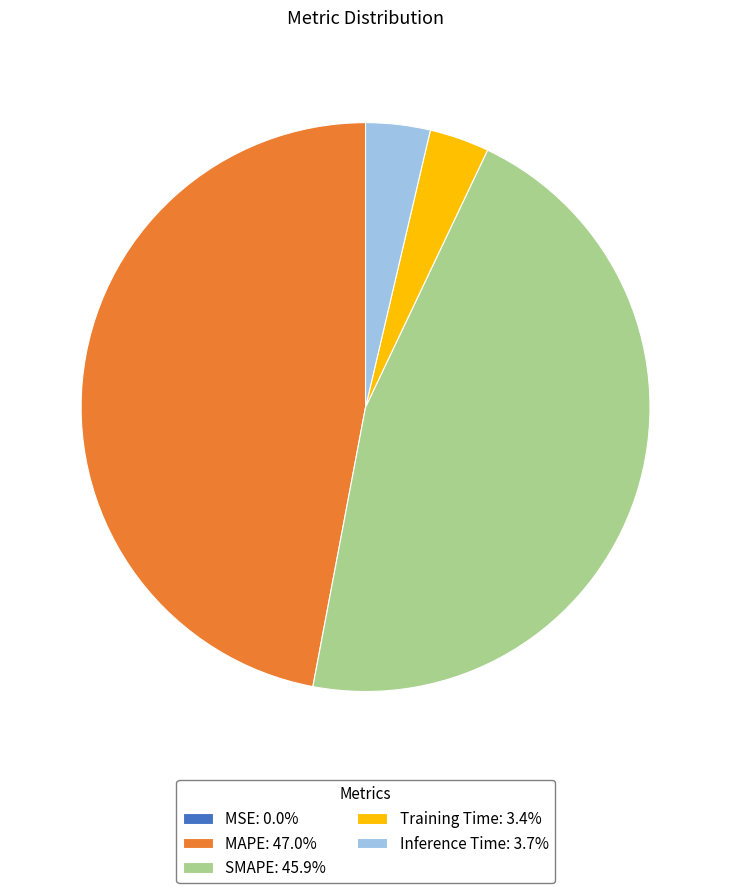

Which category has the biggest portion of the pie?

MAPE